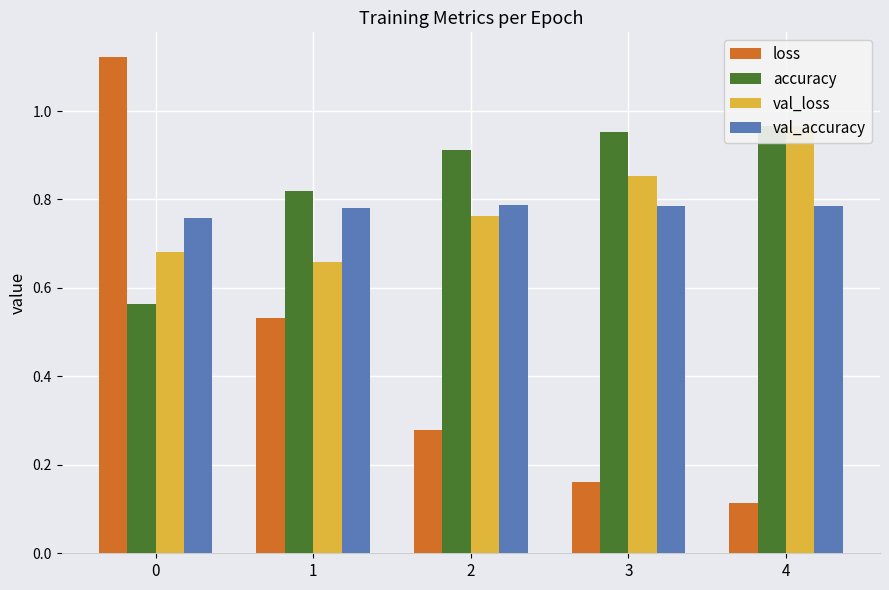

Reading right to left, list all the values displayed in this chart.

loss: 4=0.1	3=0.2	2=0.3	1=0.5	0=1.1
accuracy: 4=1.0	3=1.0	2=0.9	1=0.8	0=0.6
val_loss: 4=1.0	3=0.9	2=0.8	1=0.7	0=0.7
val_accuracy: 4=0.8	3=0.8	2=0.8	1=0.8	0=0.8